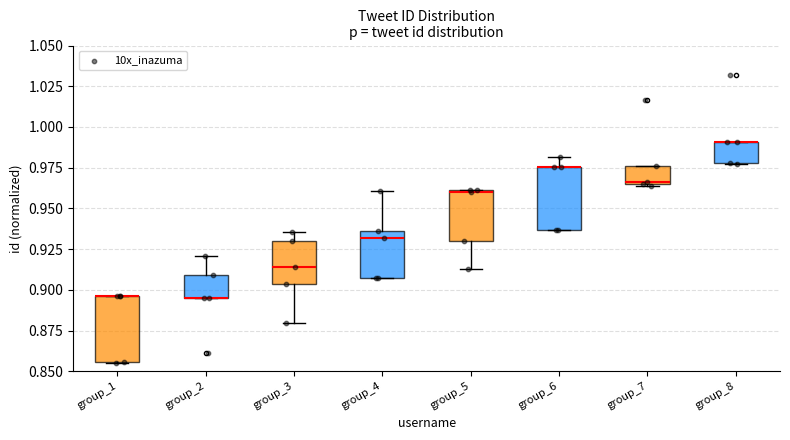

Where is the lower edge of the box for group_4 on the y-axis? The values are not printed on the chart, so give them approximately, as read against the axis.

0.910